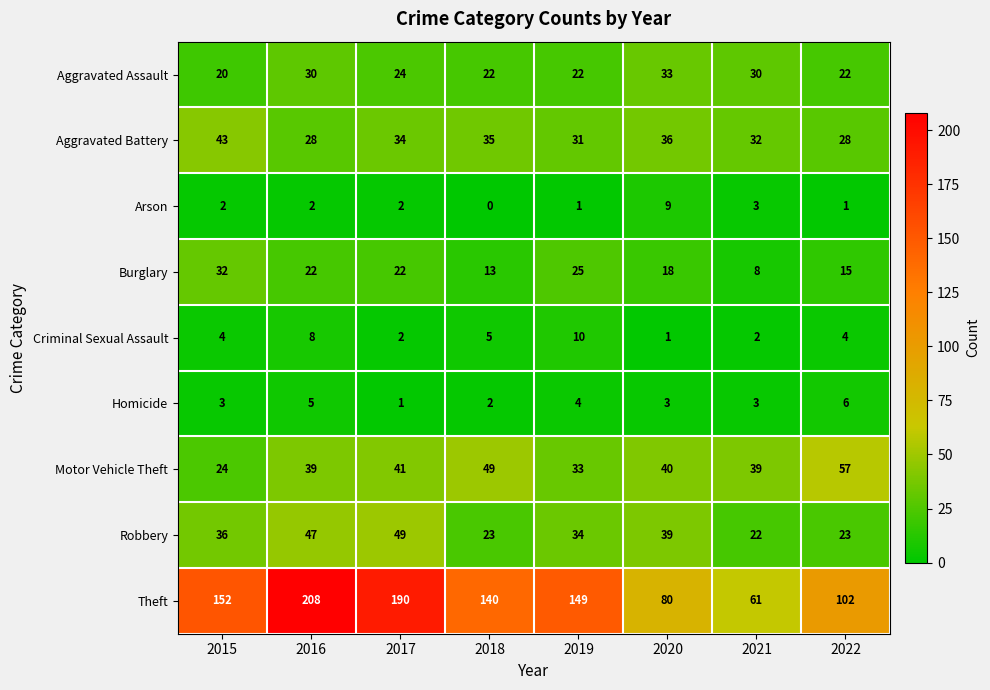

List the series in order of their peak value, highest first.

Theft, Motor Vehicle Theft, Robbery, Aggravated Battery, Aggravated Assault, Burglary, Criminal Sexual Assault, Arson, Homicide